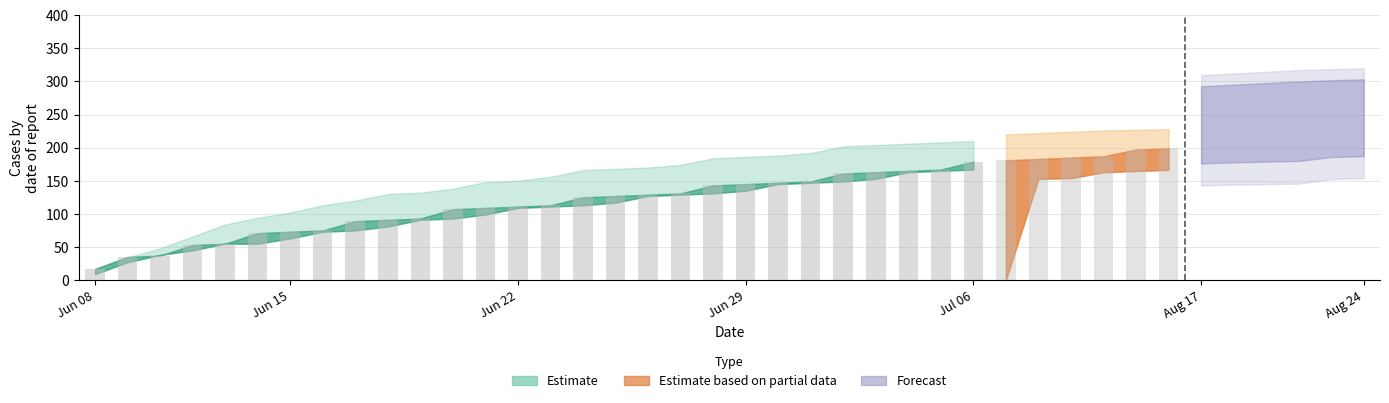

Which has a higher value, 1 or 30?

30